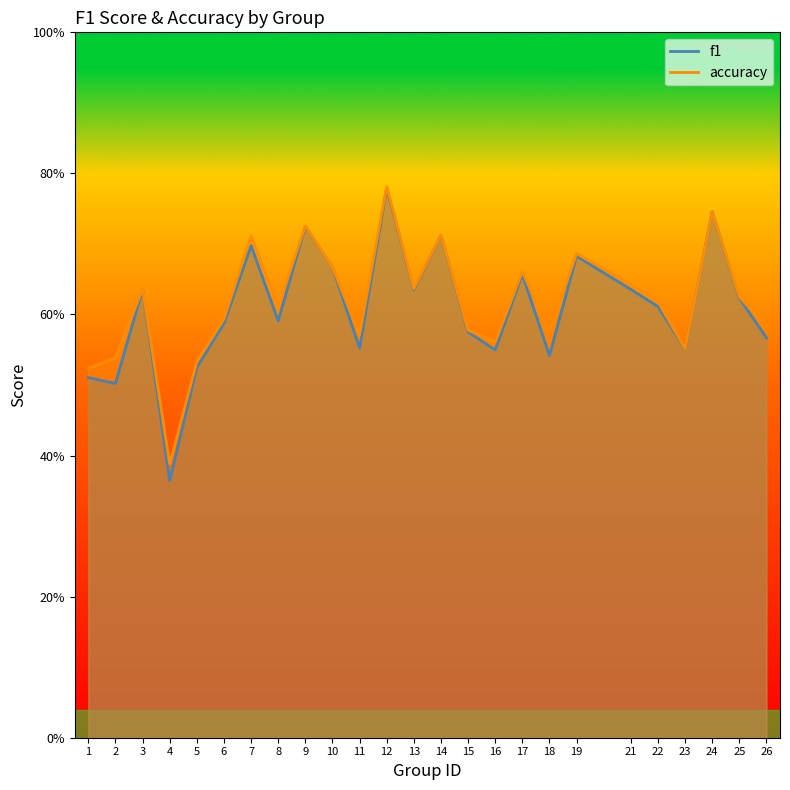

Which series changed the most between 14 and 26?

f1